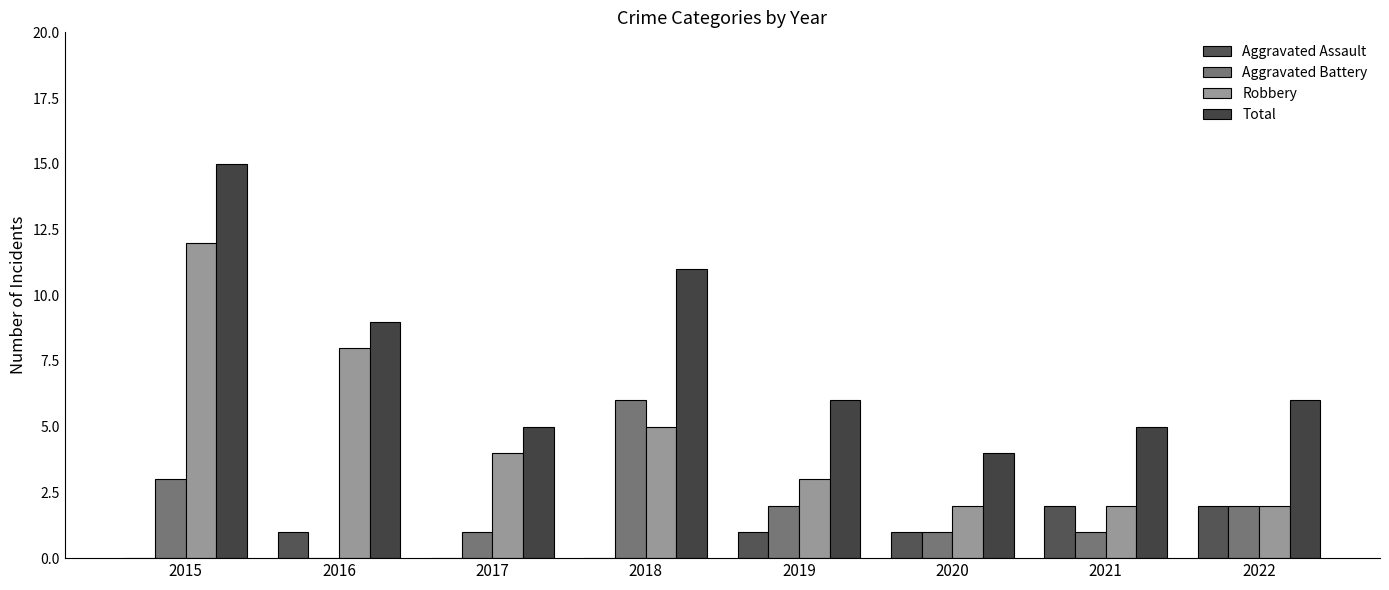

True or false: Robbery has a value of 2 at 2020.

True